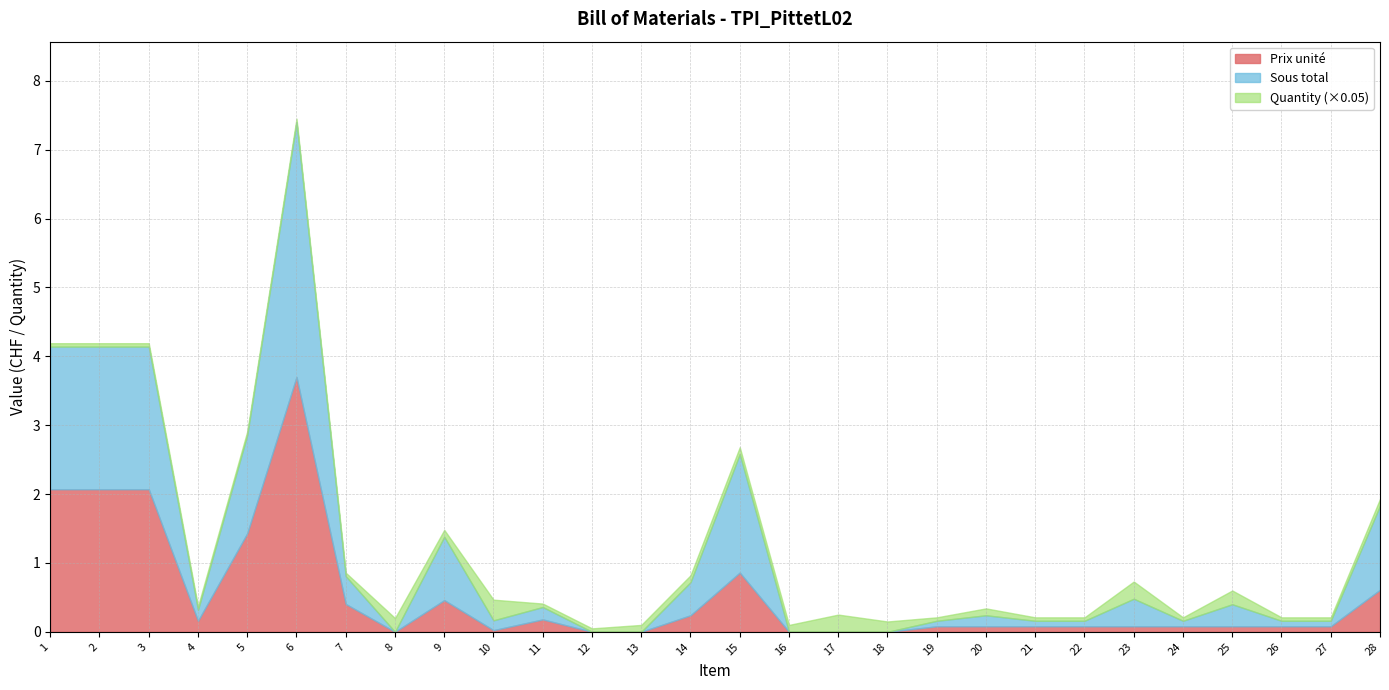

What is the approximate value of Quantity at 4?

1.0